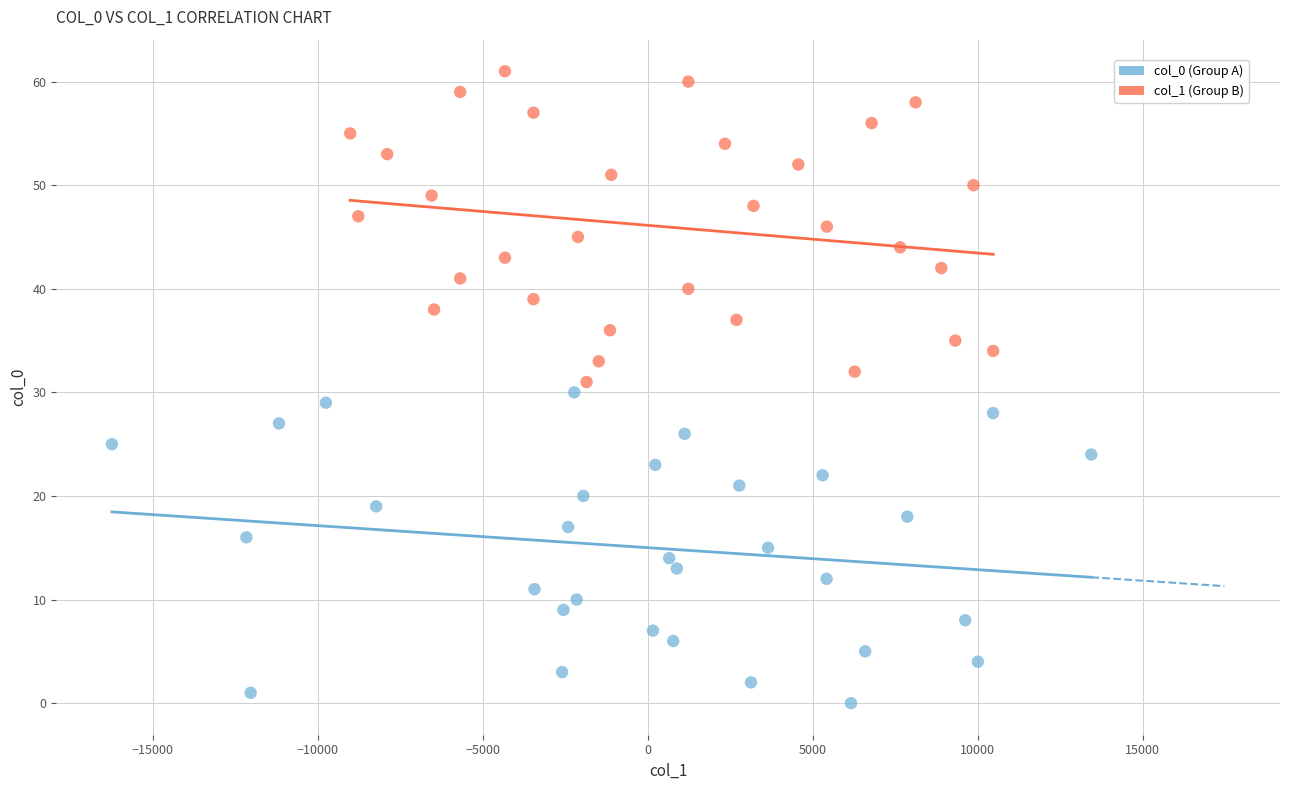

Which series reaches the minimum Y coordinate?

col_0 (Group A)